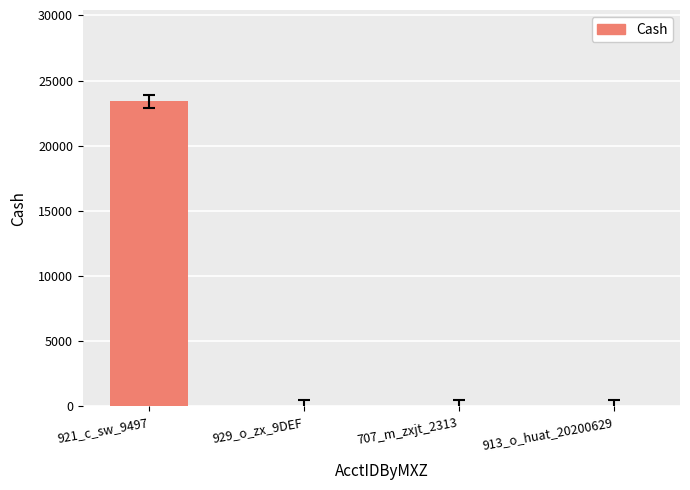

What is the sum of all values?

23400